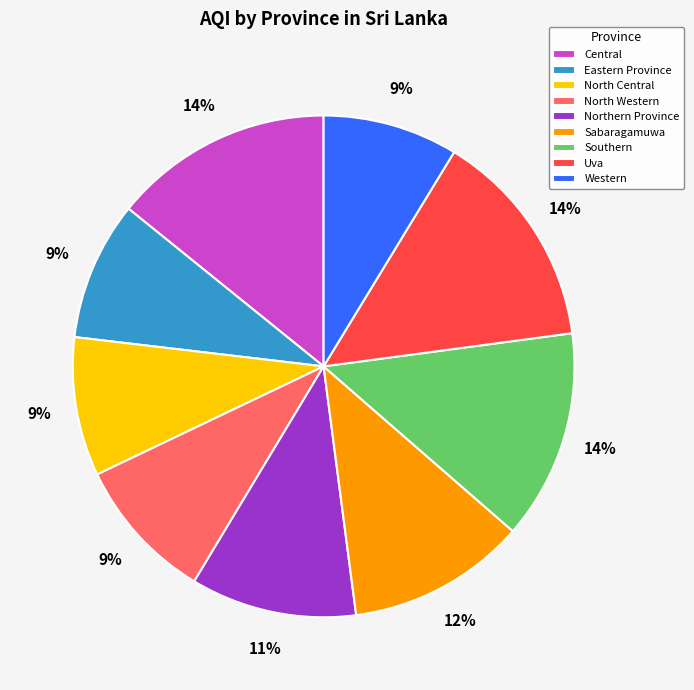

To the nearest percent, what is the average slice percentage?

11%